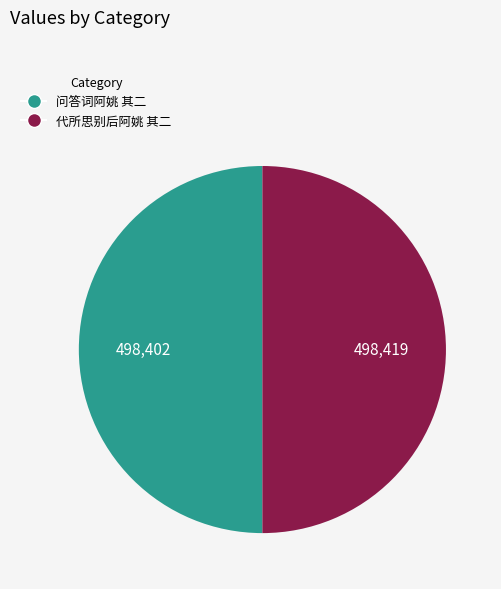

The 代所思别后阿姚 其二 slice represents 36% of the pie. True or false?

False